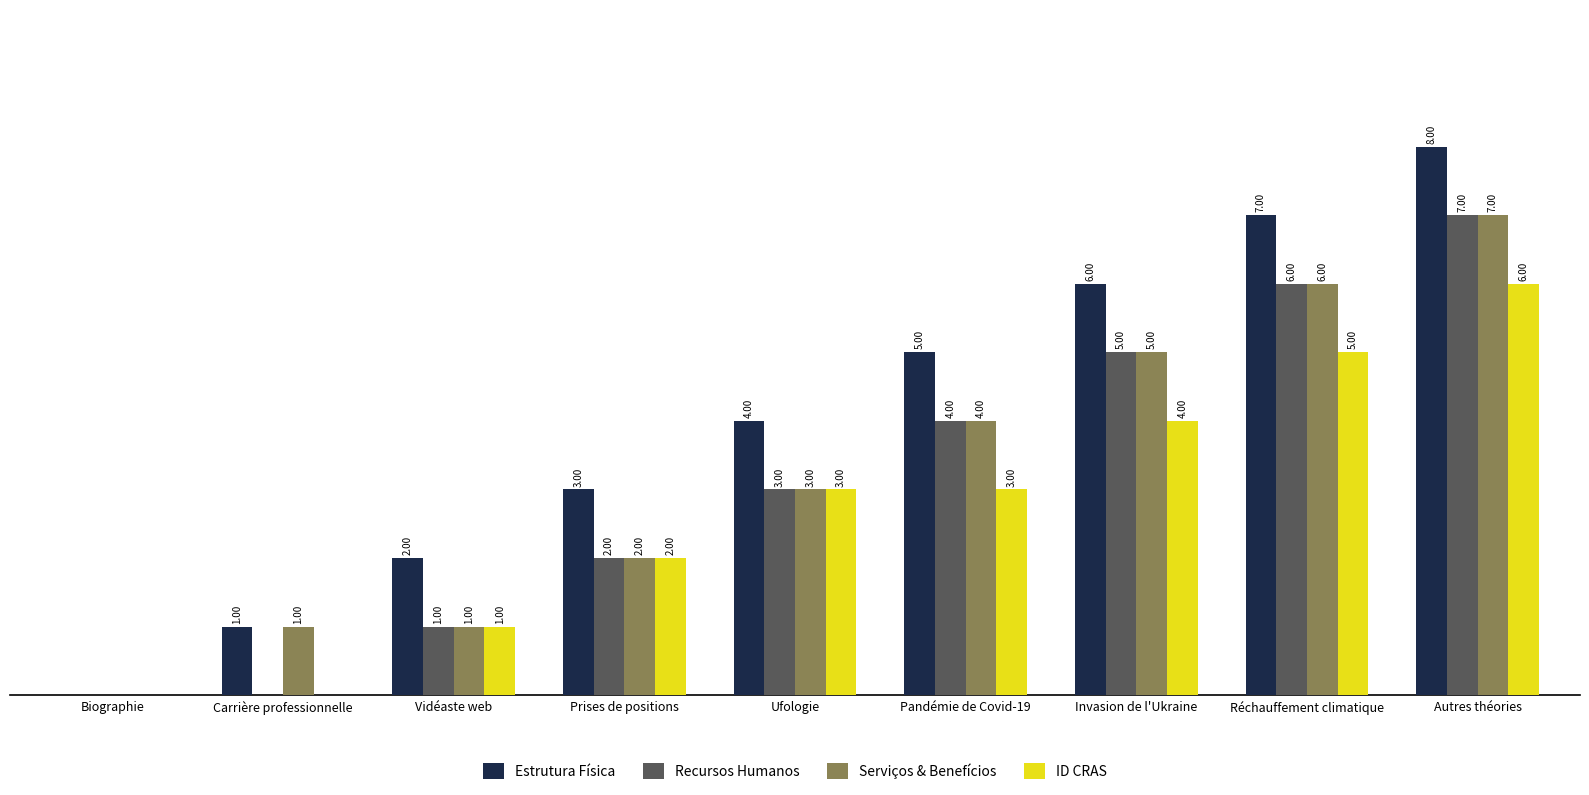

Is the value of ID CRAS at Carrière professionnelle greater than the value of Estrutura Física at Réchauffement climatique?

No